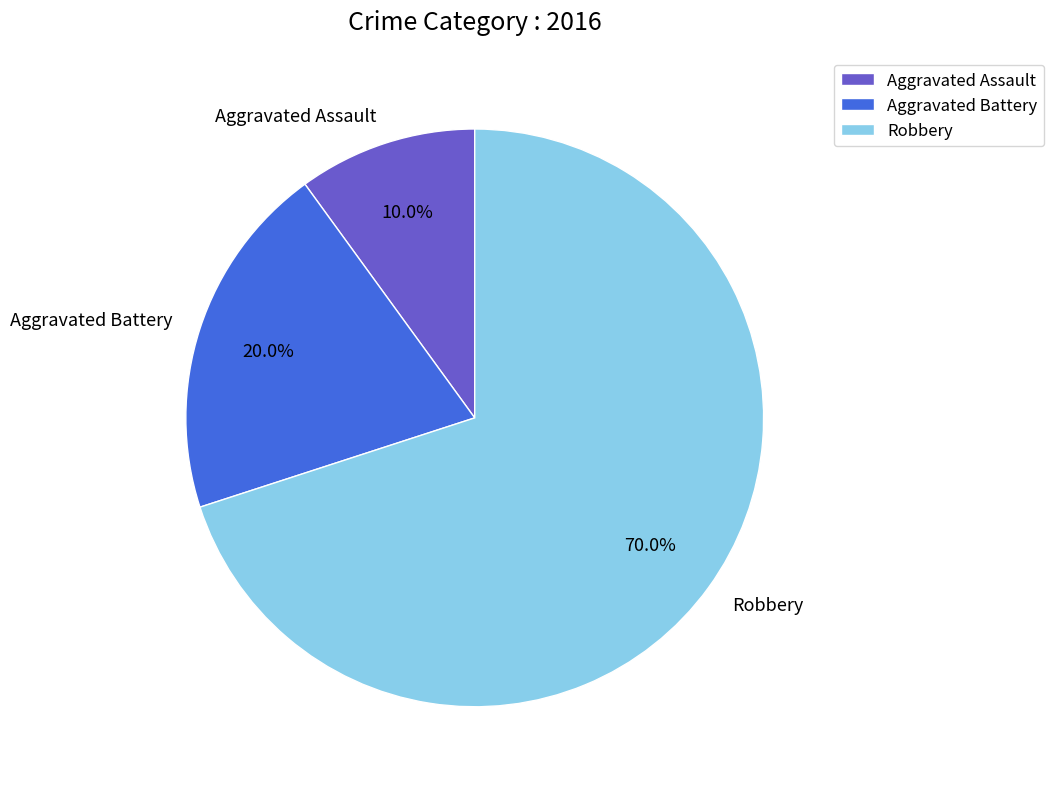

To the nearest percent, what is the difference between the largest and smallest slice percentages?

60%